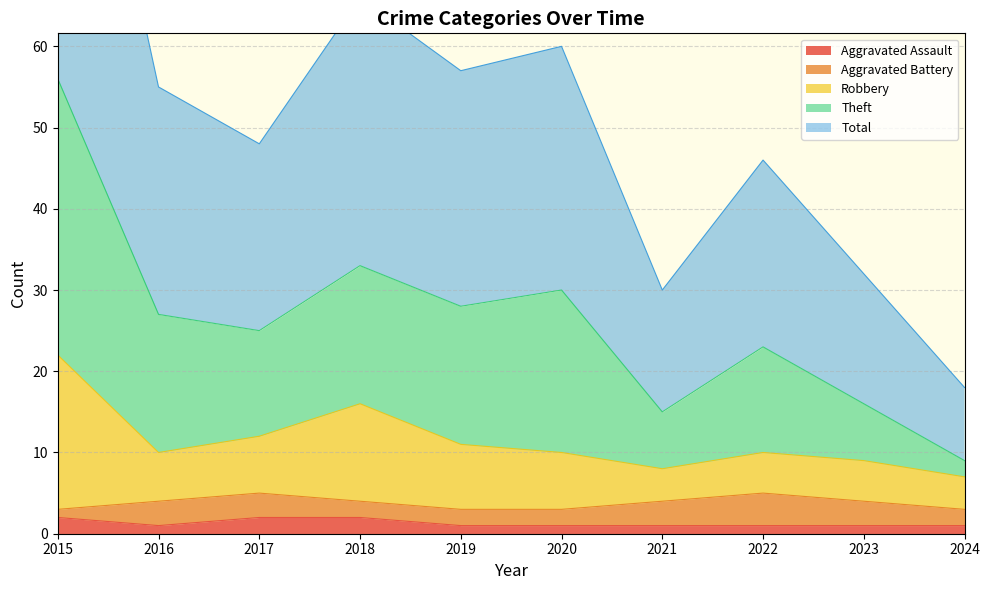

In Theft, how many points are higher than both neighbors (excluding endpoints)?

3